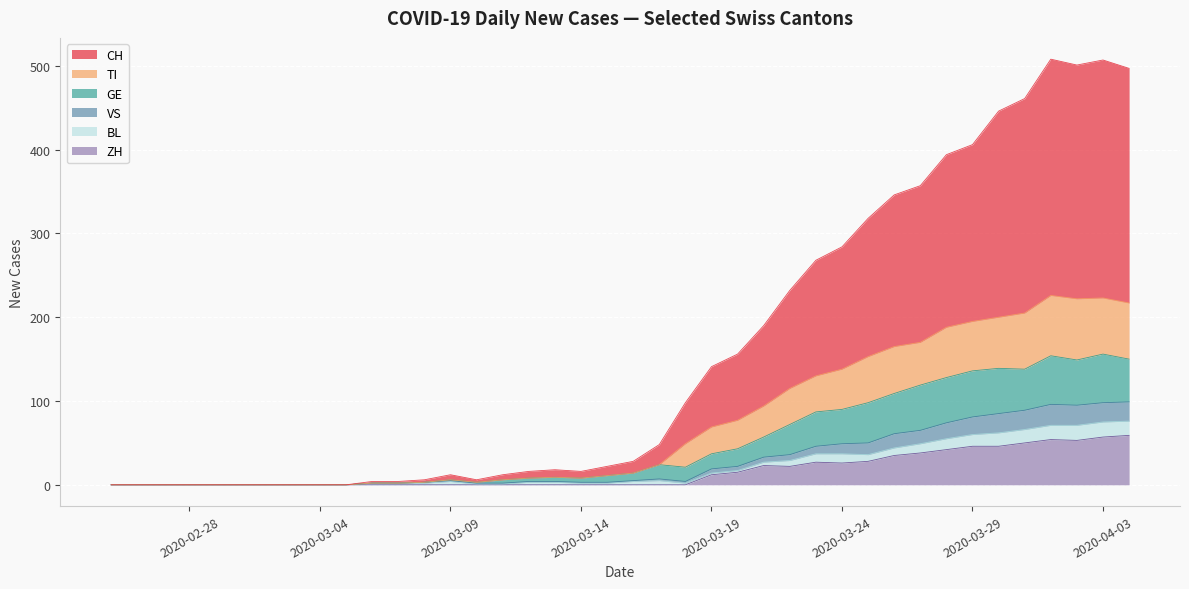

What are all the series names shown in the legend?

CH, TI, GE, VS, BL, ZH